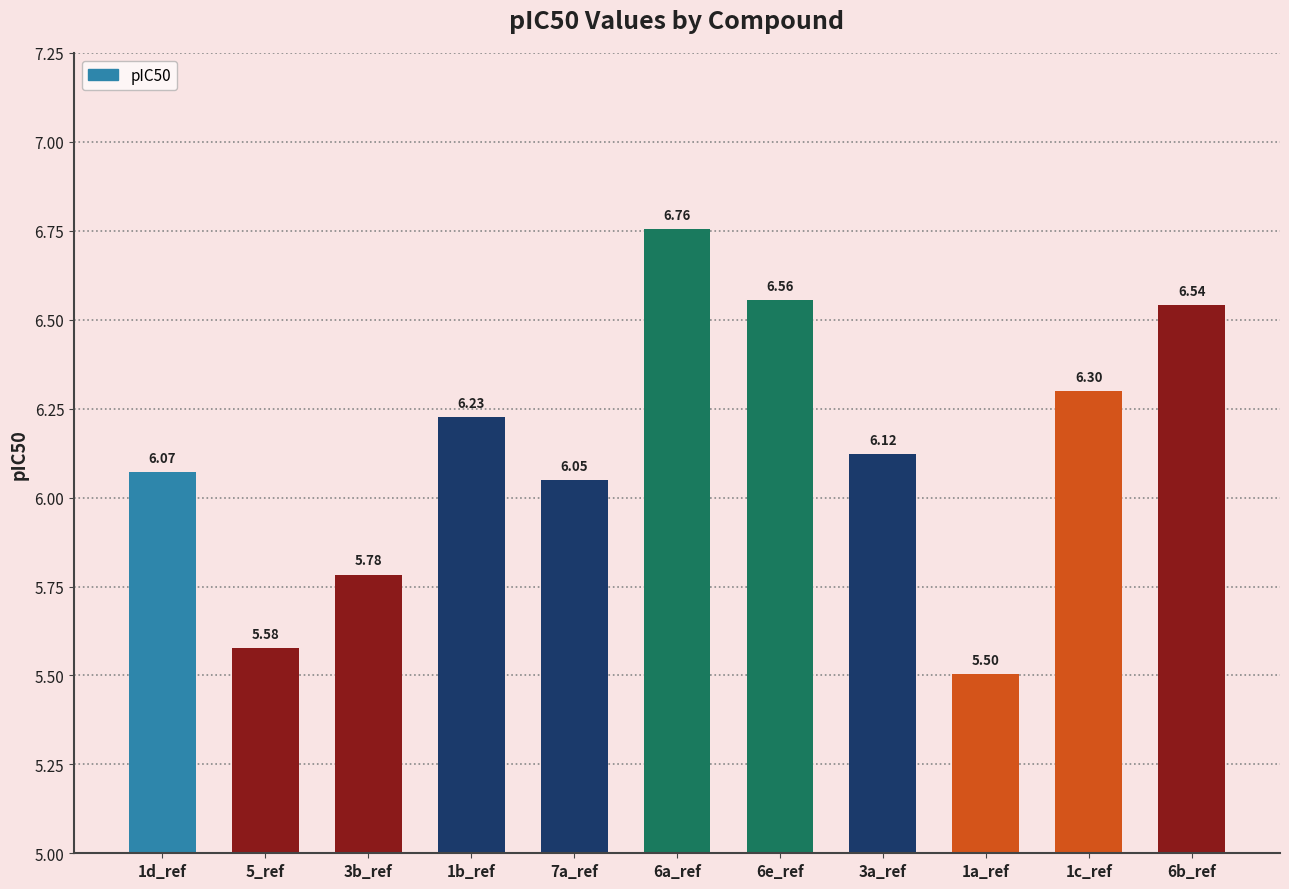

Which label corresponds to the largest value in the chart?

6a_ref